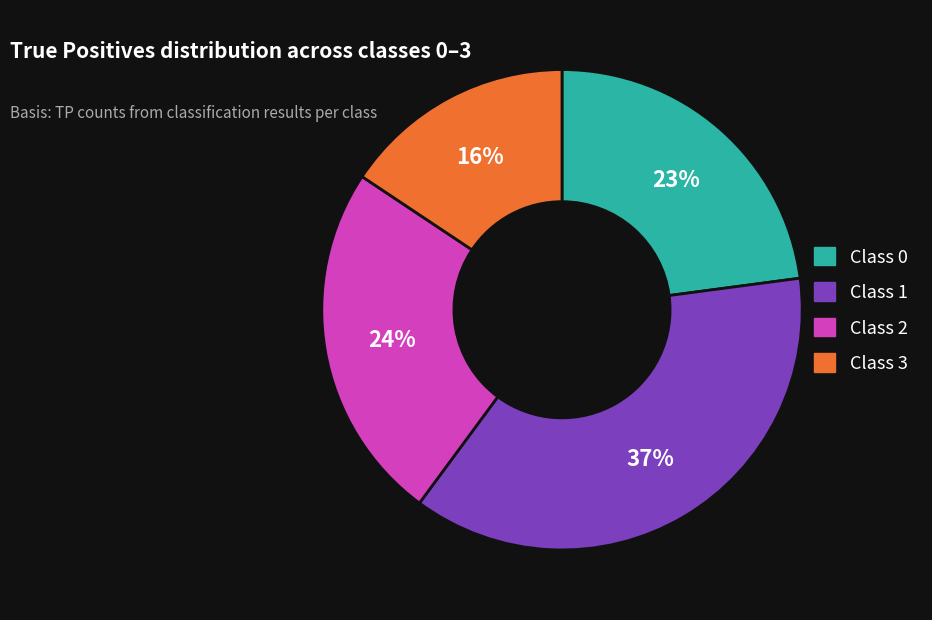

Is there any slice that represents more than half of the pie?

No